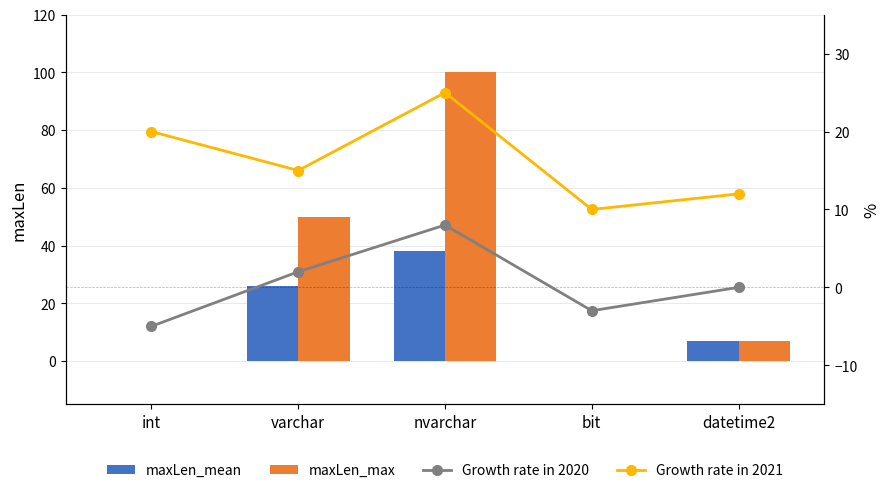

True or false: Growth rate in 2020 has a value of 0 at datetime2.

True